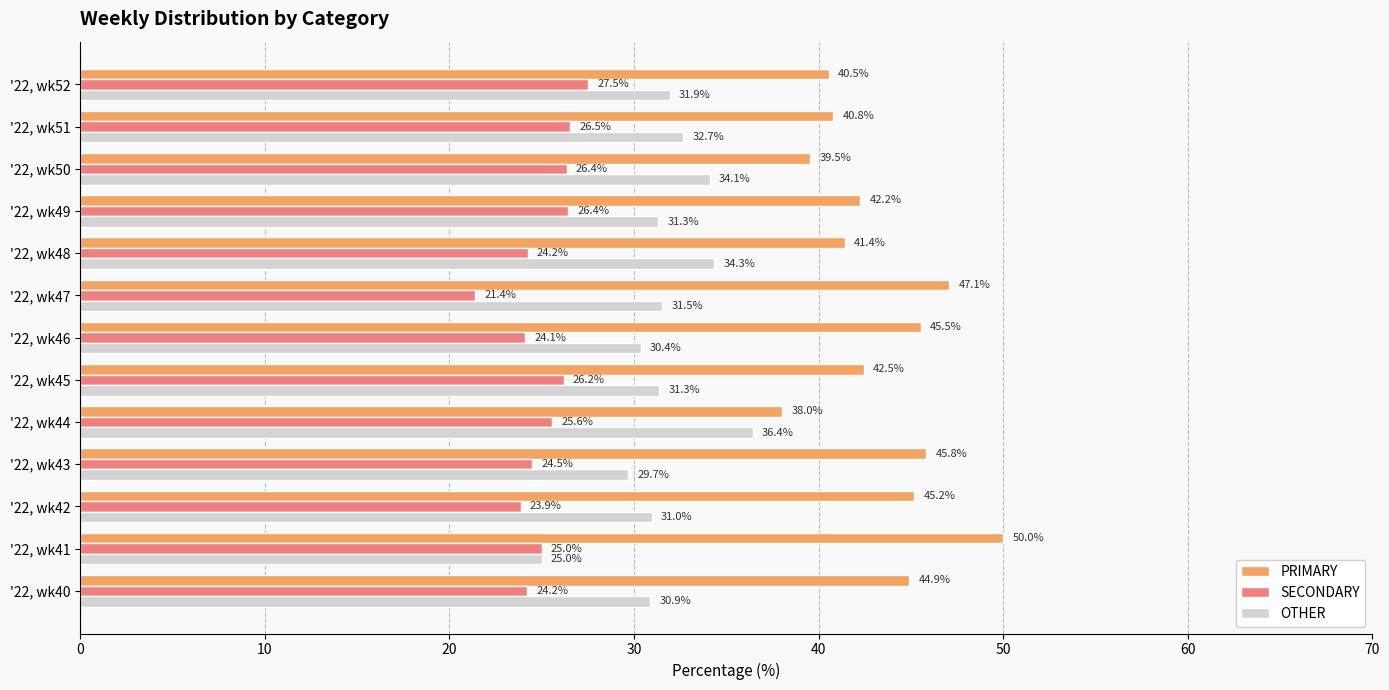

List the series in order of their peak value, highest first.

PRIMARY, OTHER, SECONDARY